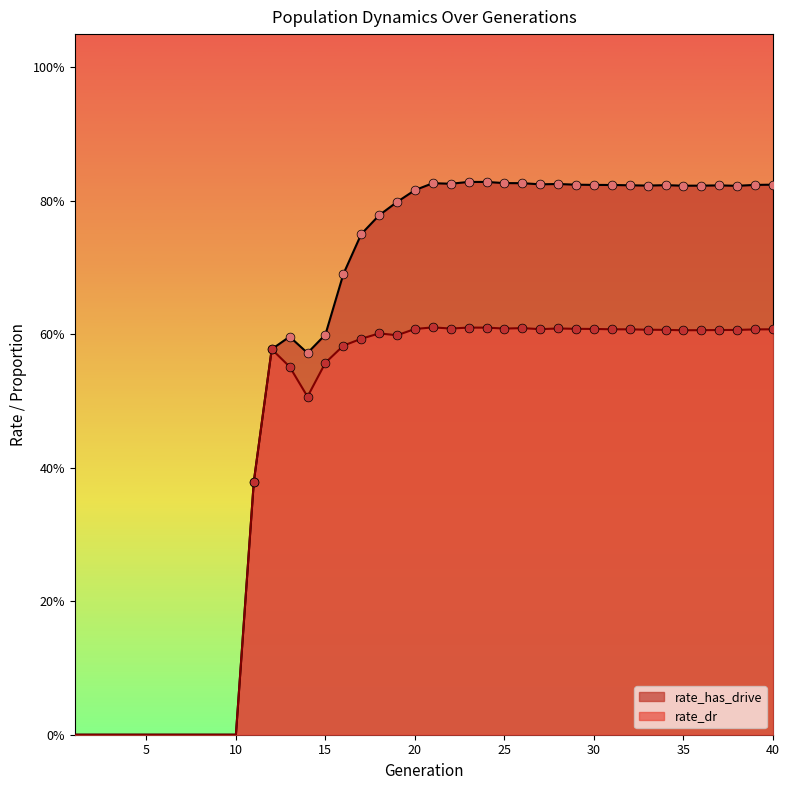

Which series has the widest spread of Y values?

rate_has_drive